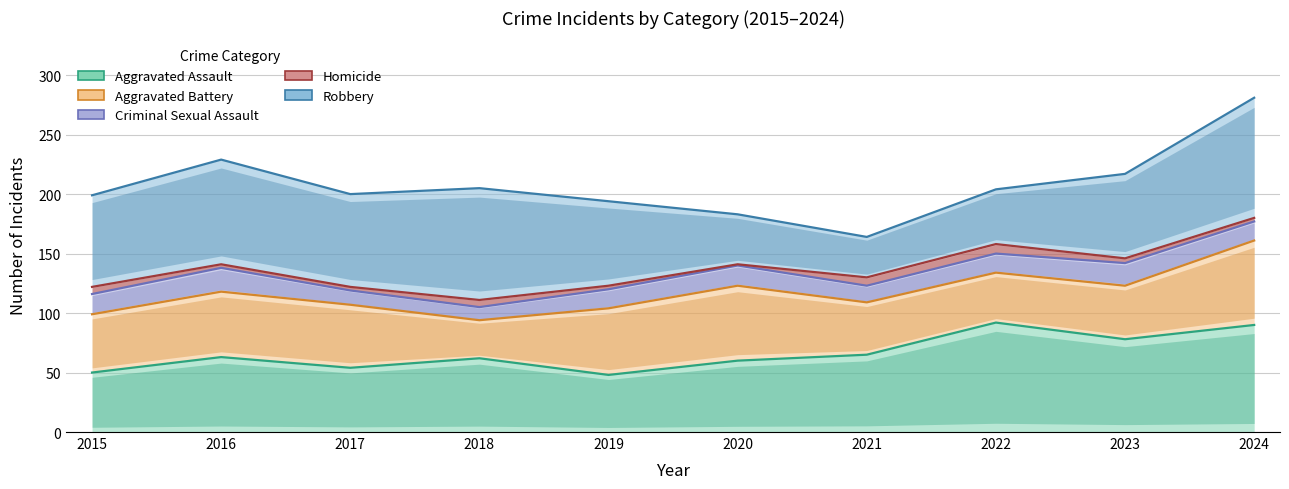

True or false: Aggravated Assault and Robbery intersect in this chart.

False